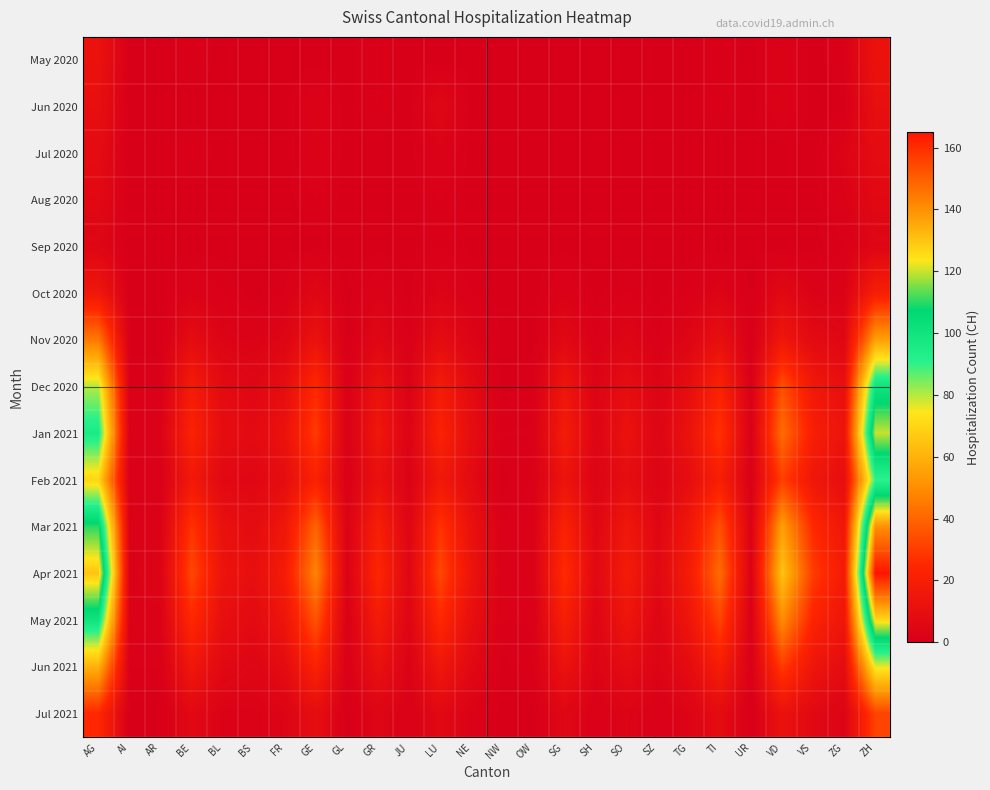

Which category has the lowest value across all series?

AI